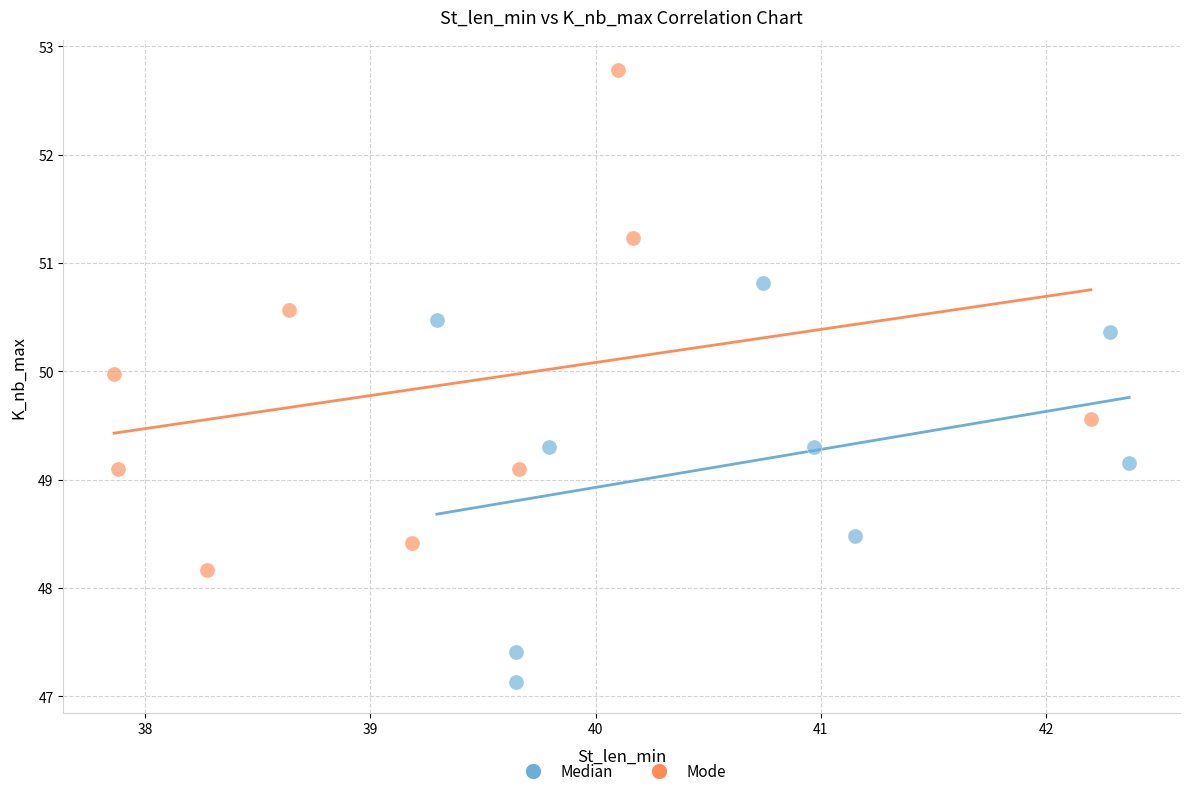

Which series contains the highest Y value?

Mode